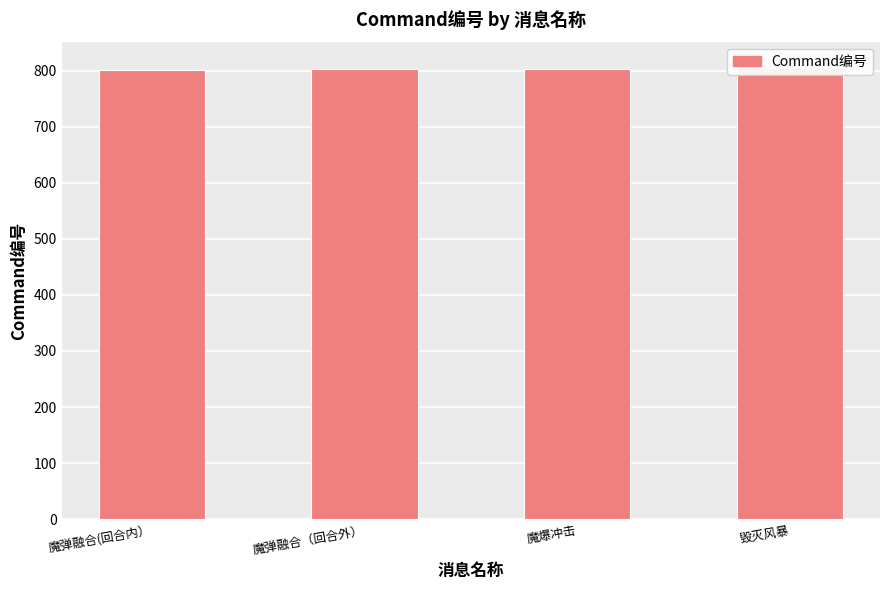

What is the change in value from 魔弹融合（回合外） to 魔爆冲击?

+1